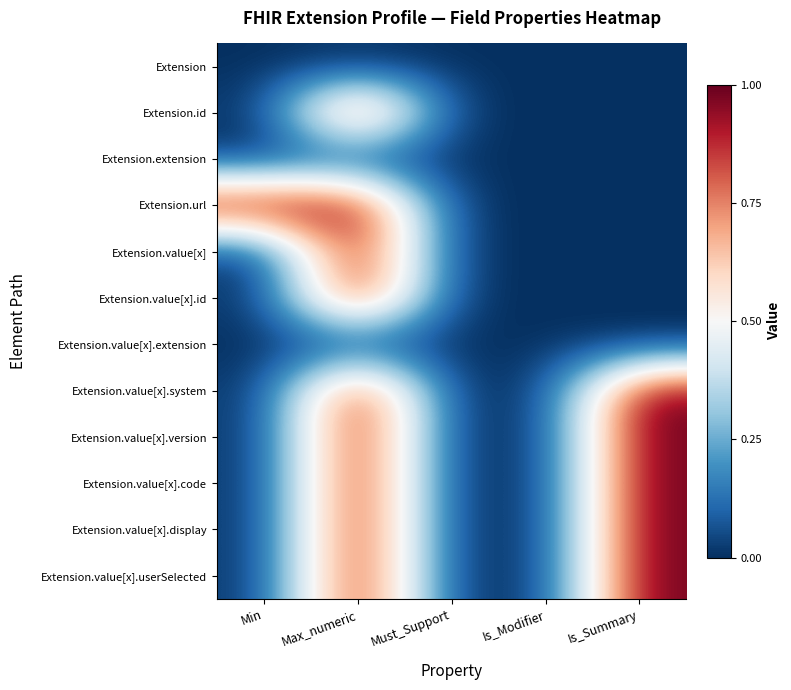

What is the total value across all series at Min?

1